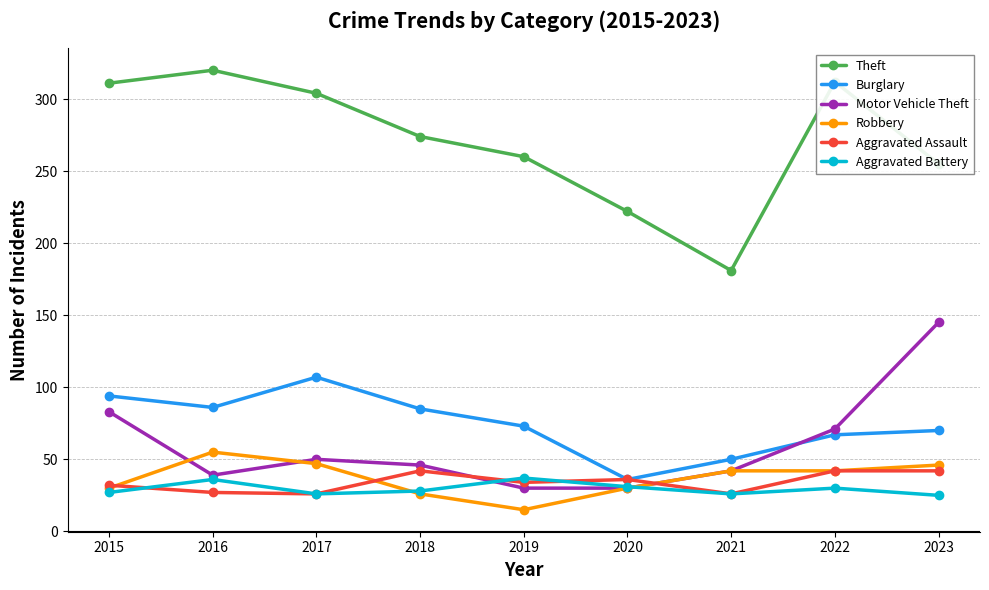

What is the greatest value displayed?

320